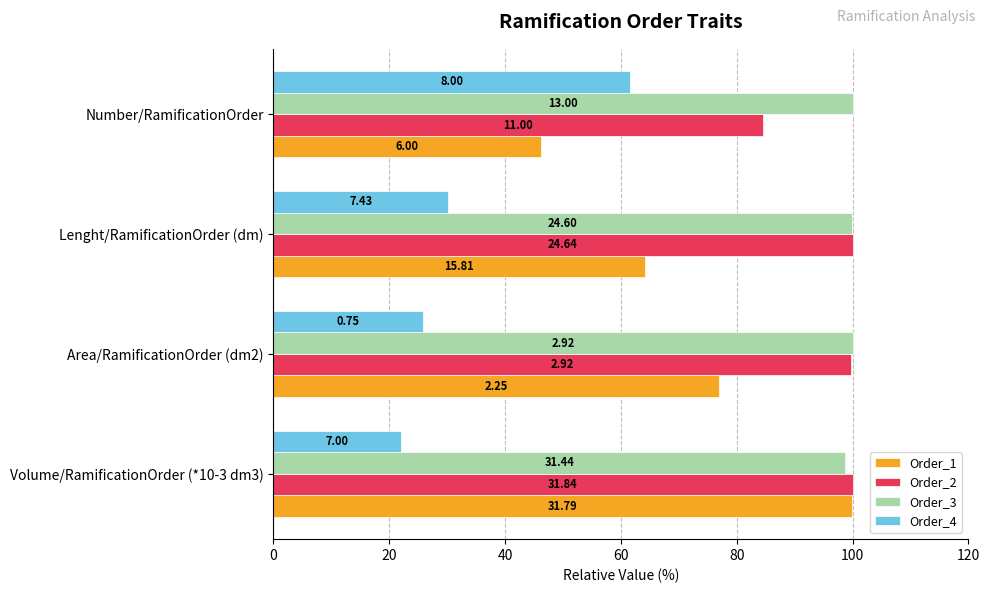

What is the sum of all Order_2 values?

384.4